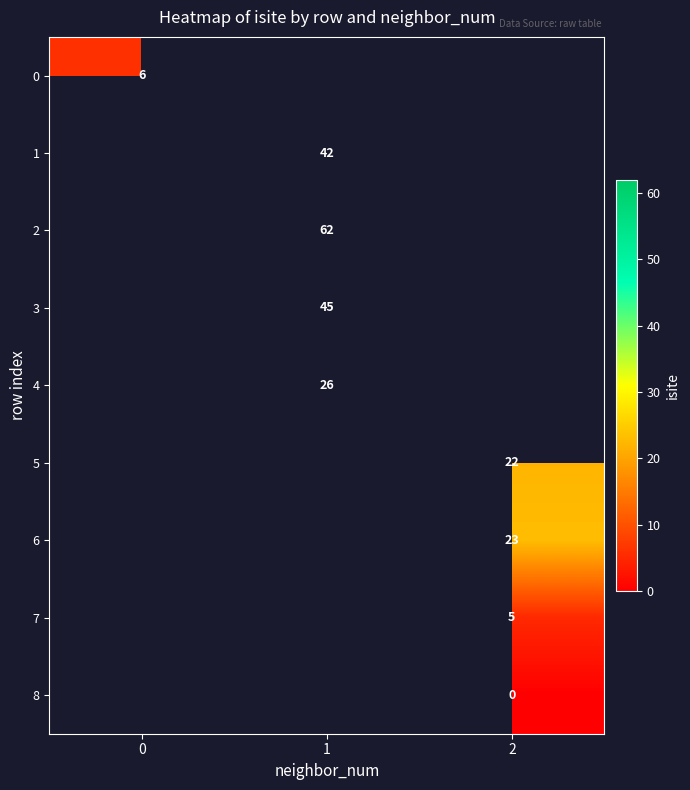

At which category does the chart reach its minimum across all series?

2